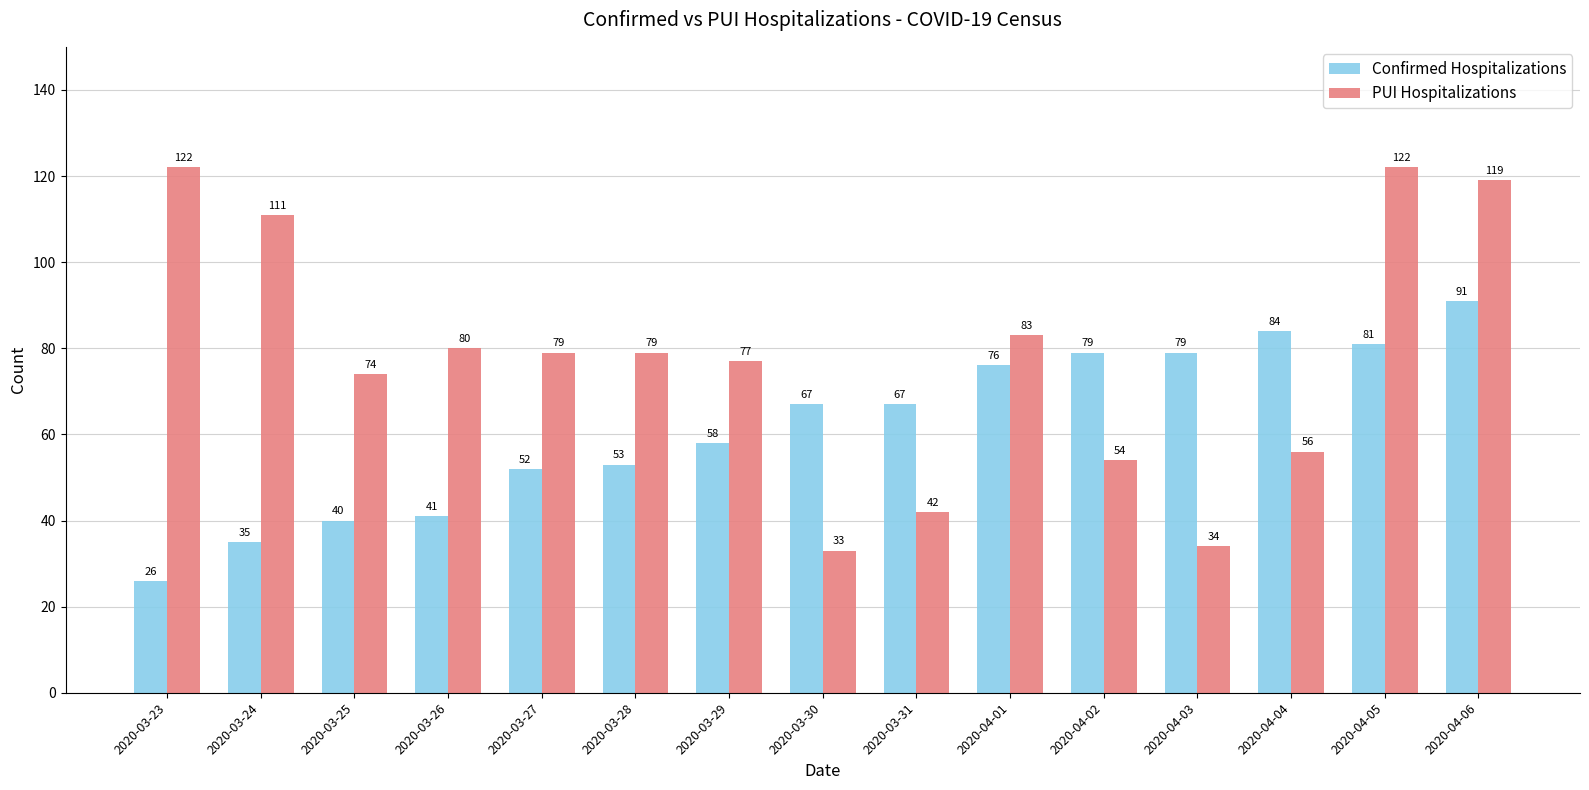

What is the total value across all series at 2020-04-03?

113